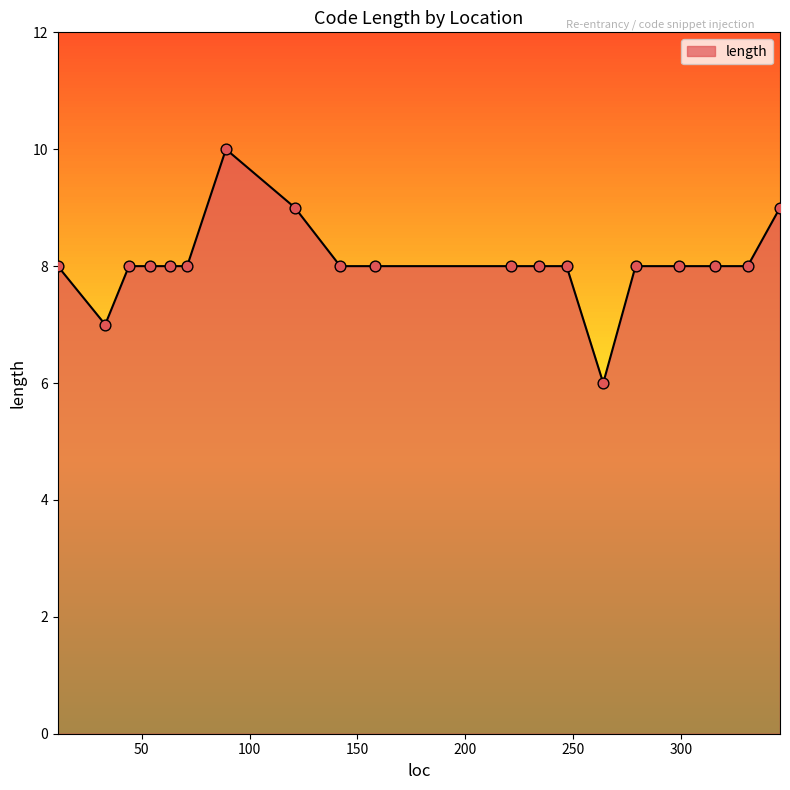

What is the minimum value shown in the chart?

6